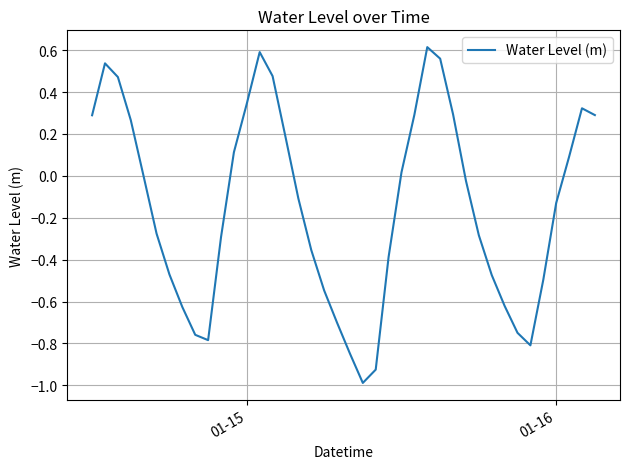

What is the smallest value displayed?

-1.0